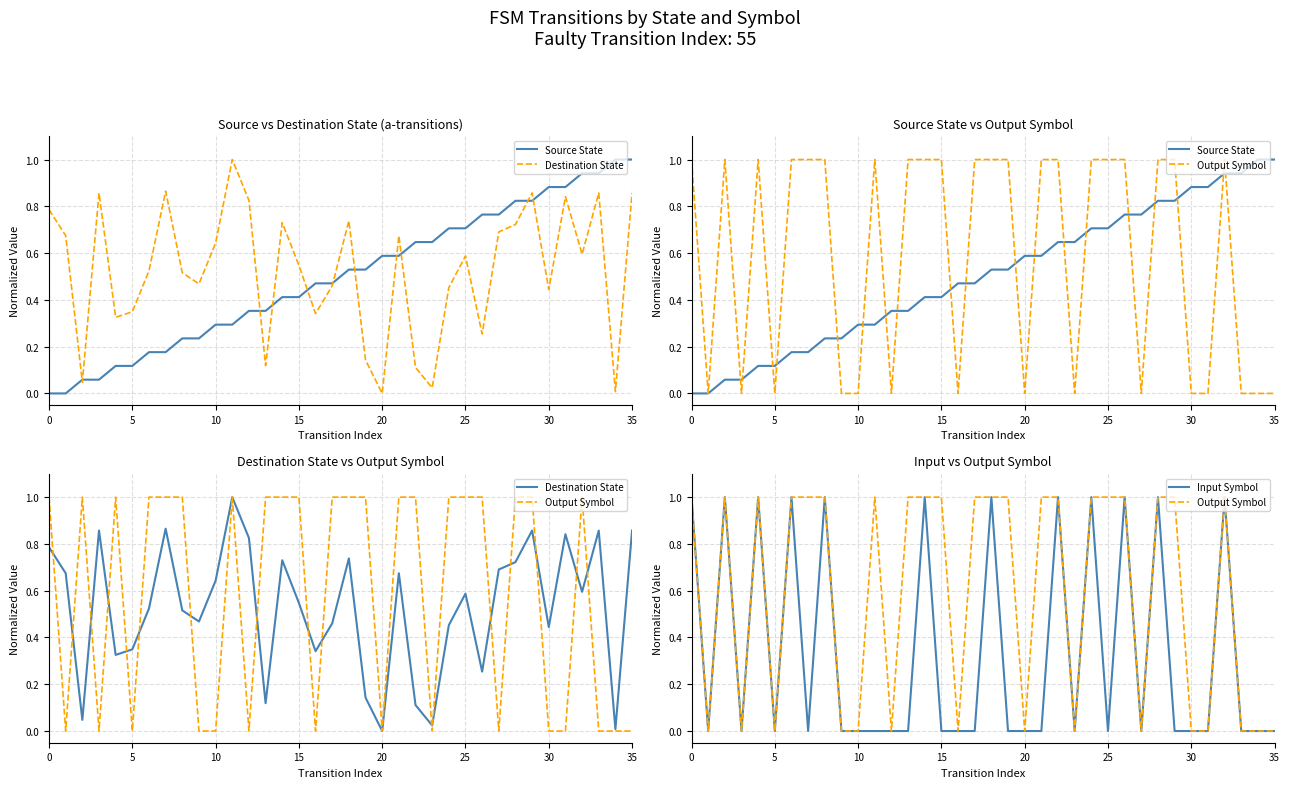

What is the value of the Destination State point at the 36th from the left?

0.9